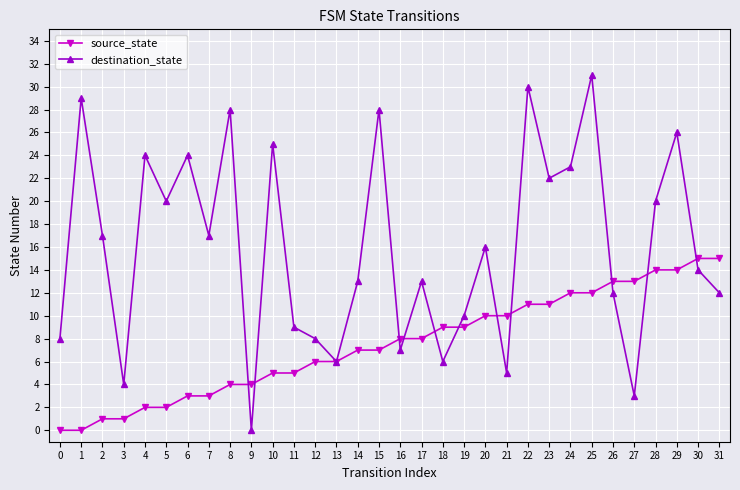

What is the approximate value of source_state at 26, to the nearest 10?

10